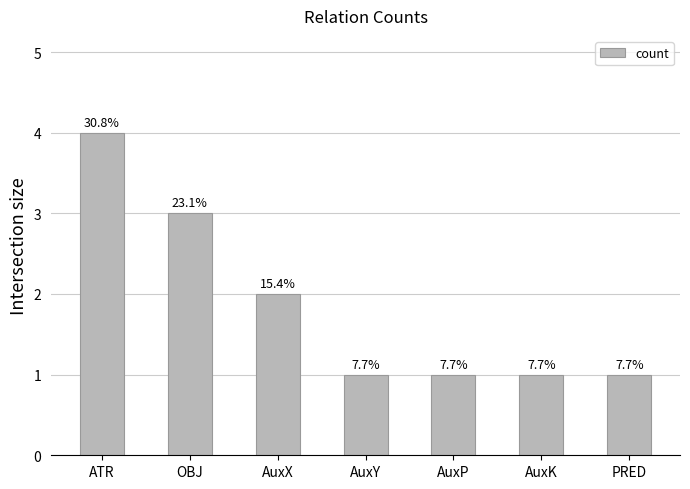

Is it true that the value at ATR is 4?

True